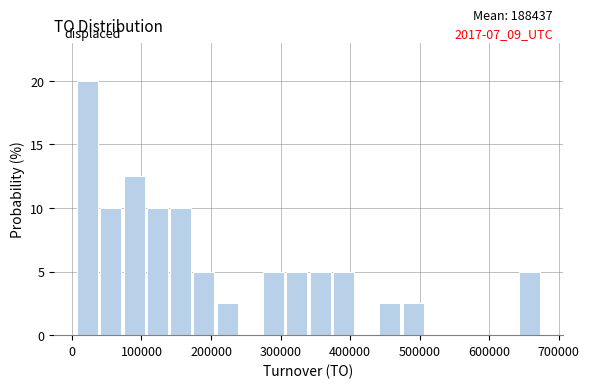

Read against the x-axis, roughly where is the centre of the tallest bar?

20000